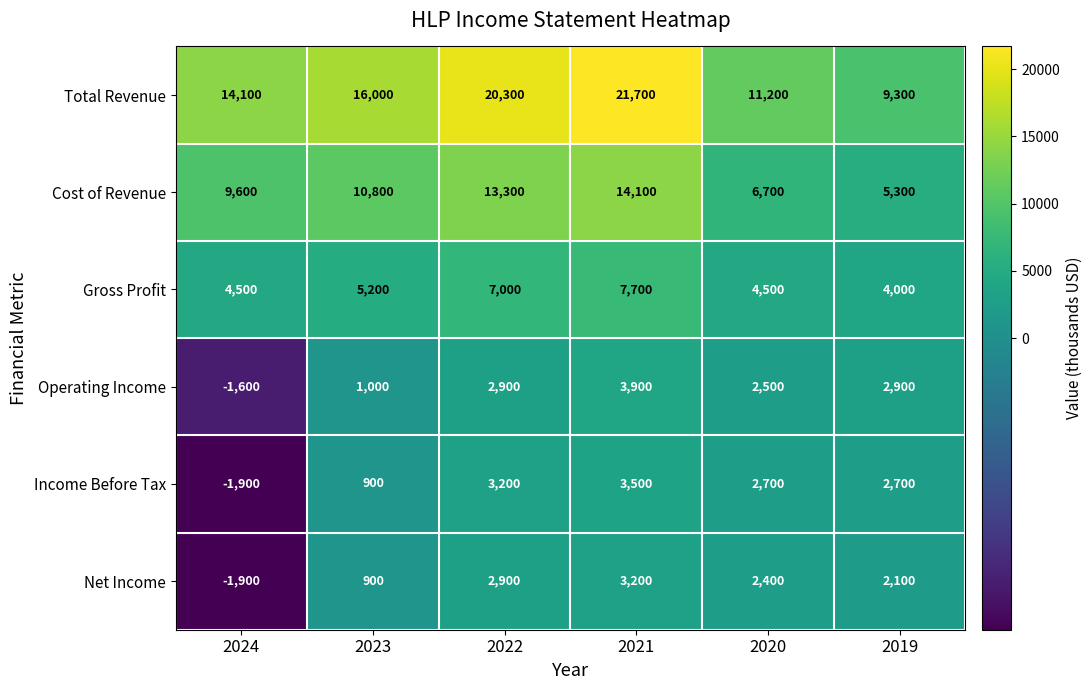

What is the difference between the Cost of Revenue values at 2022 and 2023?

2500